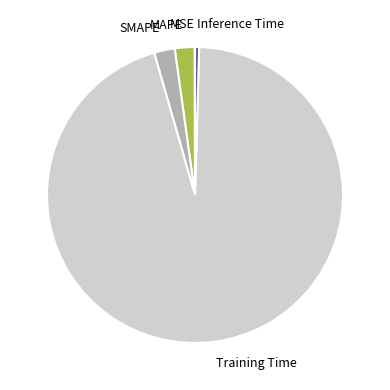

Does Training Time account for over 50% of the chart?

Yes